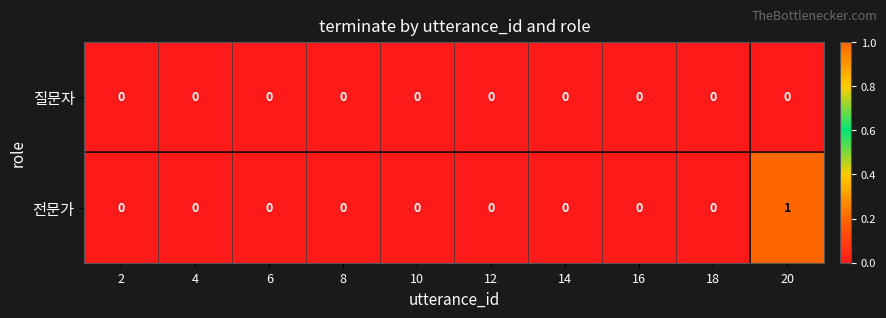

Which series has the largest total across all categories?

전문가